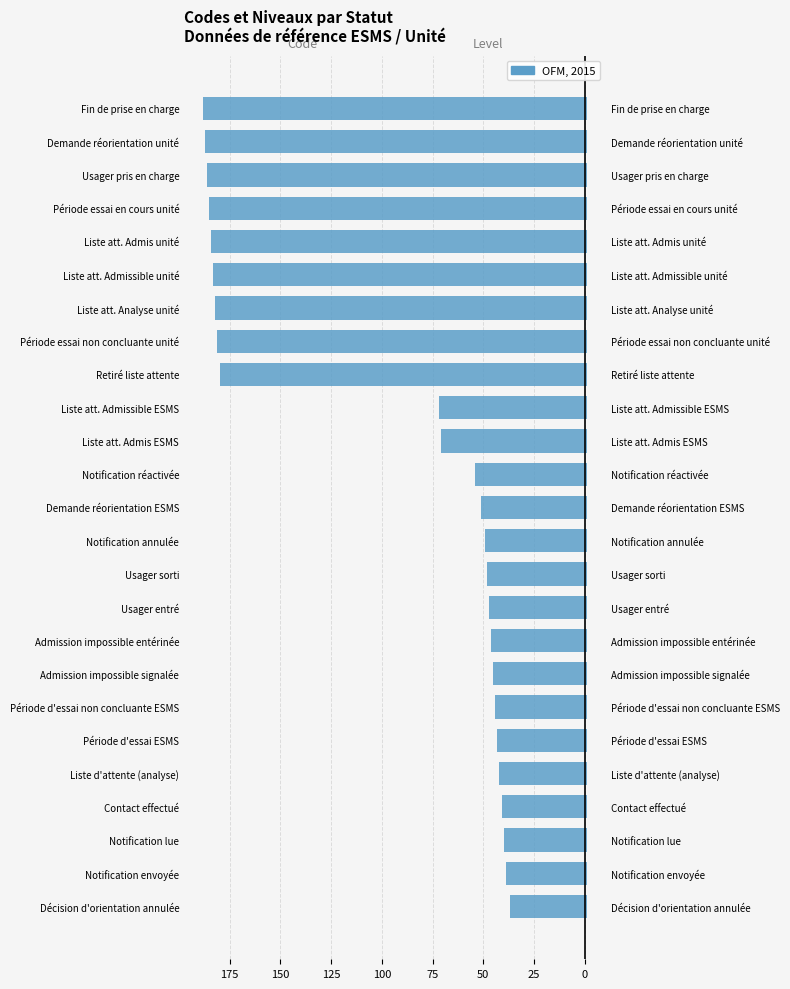

Is it true that Code equals -54.0 at Notification réactivée?

True